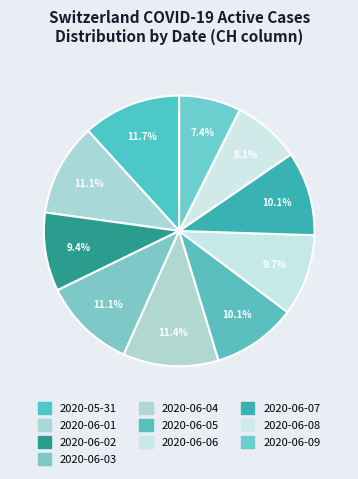

To the nearest percent, what is the difference between the 2020-06-08 and 2020-06-06 slice percentages?

2%